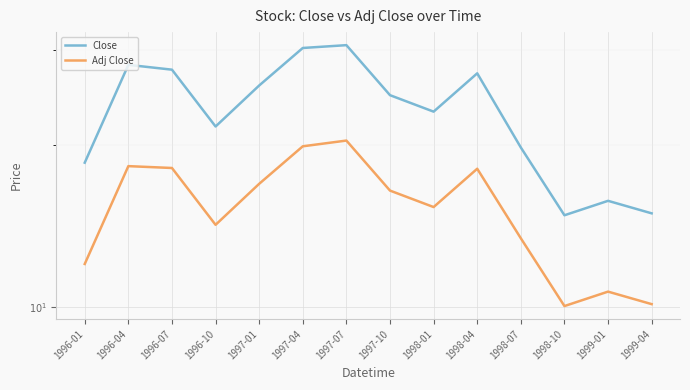

How many lines are shown in the chart?

2